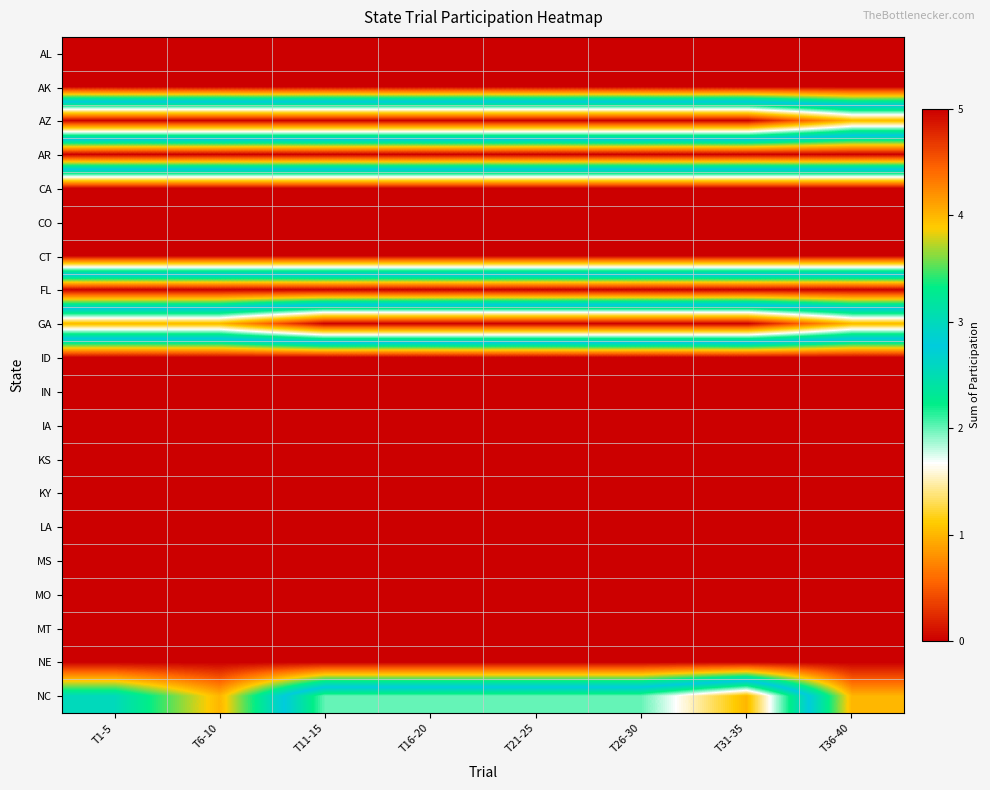

Reading right to left, list all the values displayed in this chart.

AL: T36-40=5	T31-35=5	T26-30=5	T21-25=5	T16-20=5	T11-15=5	T6-10=5	T1-5=5
AK: T36-40=5	T31-35=5	T26-30=5	T21-25=5	T16-20=5	T11-15=5	T6-10=5	T1-5=5
AZ: T36-40=1	T31-35=0	T26-30=0	T21-25=0	T16-20=0	T11-15=0	T6-10=0	T1-5=0
AR: T36-40=5	T31-35=5	T26-30=5	T21-25=5	T16-20=5	T11-15=5	T6-10=5	T1-5=5
CA: T36-40=0	T31-35=0	T26-30=0	T21-25=0	T16-20=0	T11-15=0	T6-10=0	T1-5=0
CO: T36-40=0	T31-35=0	T26-30=0	T21-25=0	T16-20=0	T11-15=0	T6-10=0	T1-5=0
CT: T36-40=0	T31-35=0	T26-30=0	T21-25=0	T16-20=0	T11-15=0	T6-10=0	T1-5=0
FL: T36-40=5	T31-35=5	T26-30=5	T21-25=5	T16-20=5	T11-15=5	T6-10=5	T1-5=5
GA: T36-40=1	T31-35=0	T26-30=0	T21-25=0	T16-20=0	T11-15=0	T6-10=1	T1-5=1
ID: T36-40=5	T31-35=5	T26-30=5	T21-25=5	T16-20=5	T11-15=5	T6-10=5	T1-5=5
IN: T36-40=5	T31-35=5	T26-30=5	T21-25=5	T16-20=5	T11-15=5	T6-10=5	T1-5=5
IA: T36-40=5	T31-35=5	T26-30=5	T21-25=5	T16-20=5	T11-15=5	T6-10=5	T1-5=5
KS: T36-40=5	T31-35=5	T26-30=5	T21-25=5	T16-20=5	T11-15=5	T6-10=5	T1-5=5
KY: T36-40=5	T31-35=5	T26-30=5	T21-25=5	T16-20=5	T11-15=5	T6-10=5	T1-5=5
LA: T36-40=5	T31-35=5	T26-30=5	T21-25=5	T16-20=5	T11-15=5	T6-10=5	T1-5=5
MS: T36-40=5	T31-35=5	T26-30=5	T21-25=5	T16-20=5	T11-15=5	T6-10=5	T1-5=5
MO: T36-40=5	T31-35=5	T26-30=5	T21-25=5	T16-20=5	T11-15=5	T6-10=5	T1-5=5
MT: T36-40=5	T31-35=5	T26-30=5	T21-25=5	T16-20=5	T11-15=5	T6-10=5	T1-5=5
NE: T36-40=5	T31-35=5	T26-30=5	T21-25=5	T16-20=5	T11-15=5	T6-10=5	T1-5=5
NC: T36-40=4	T31-35=1	T26-30=2	T21-25=2	T16-20=2	T11-15=2	T6-10=4	T1-5=3